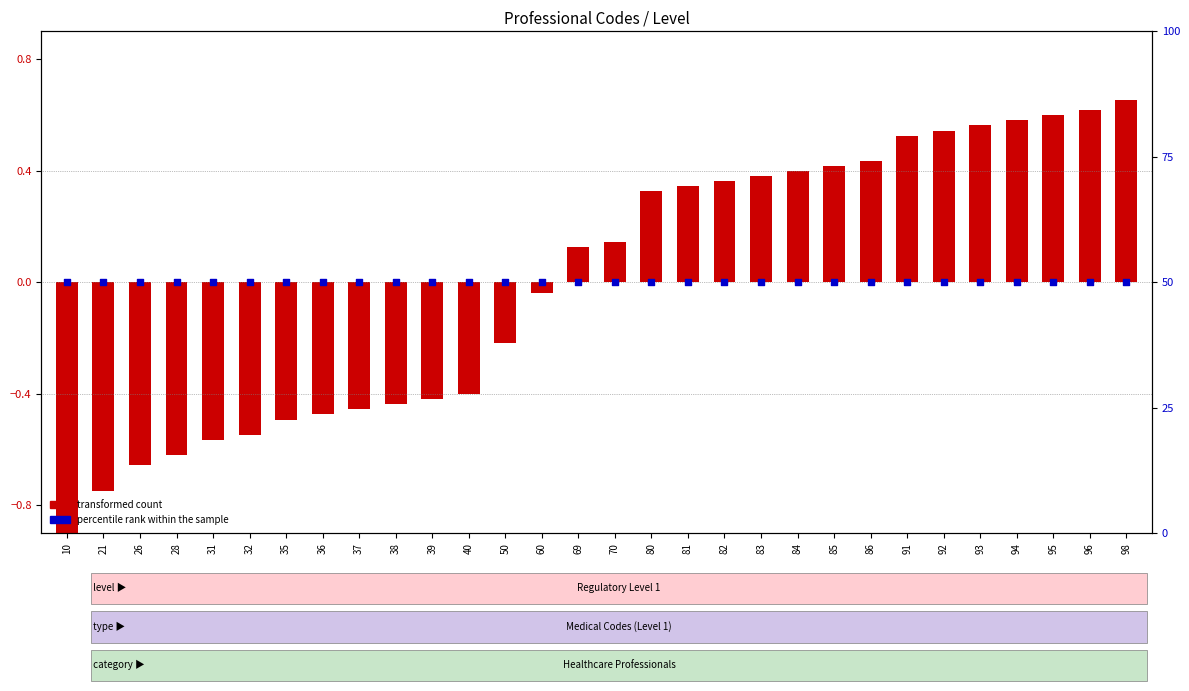

Which series has the largest Y range (max minus min)?

transformed count